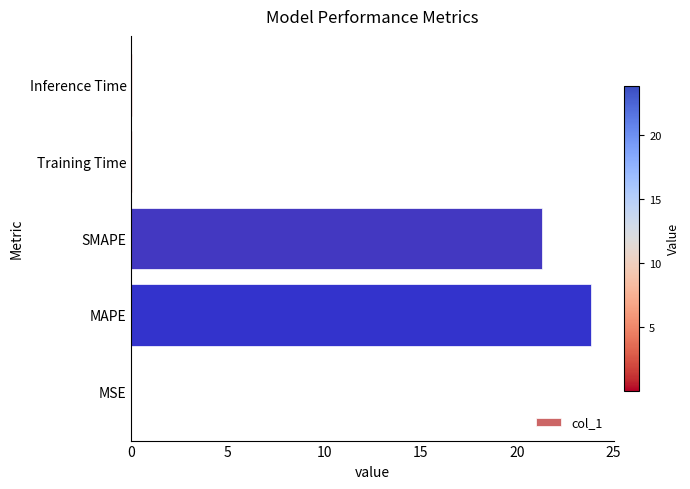

At which label is the value closest to 11?

SMAPE